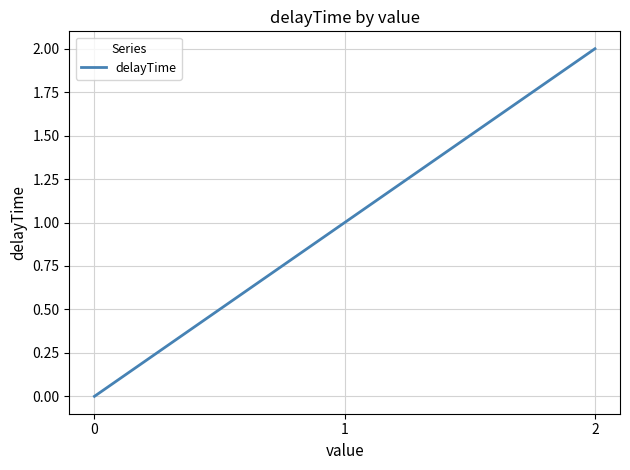

The chart shows a value of 0 at 1. True or false?

False